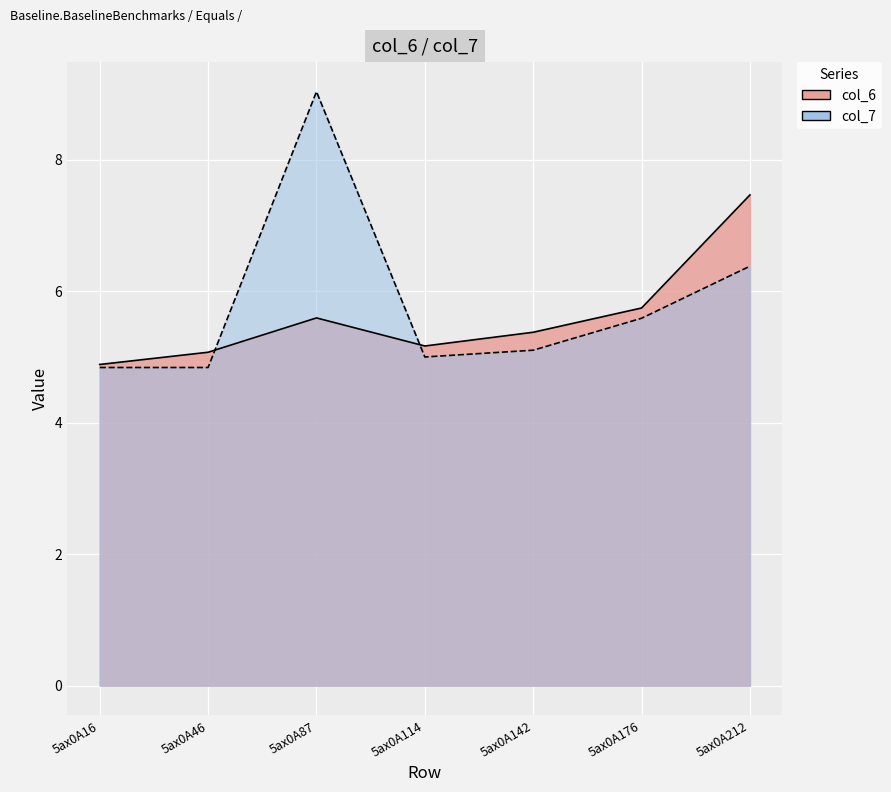

What is the sum of the col_6 values at 5ax0A212 and 5ax0A176?

13.2